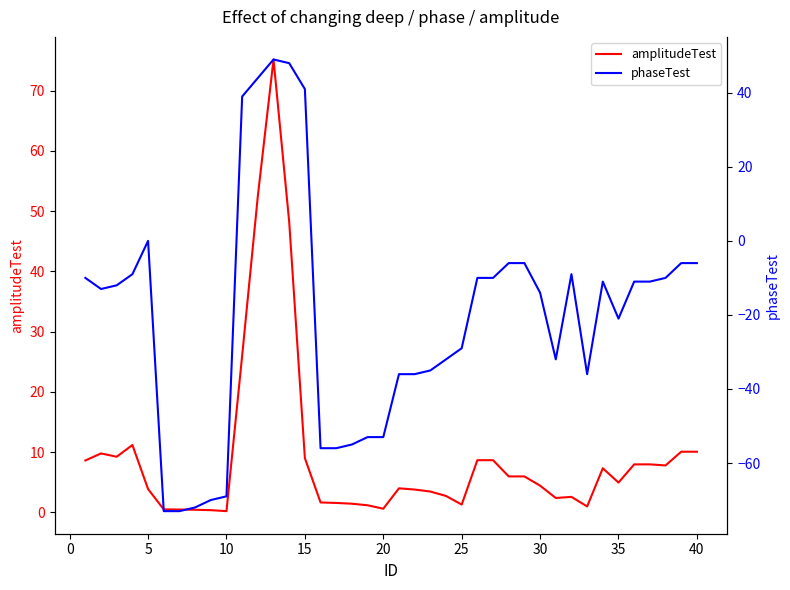

What is the maximum value for amplitudeTest?

75.2